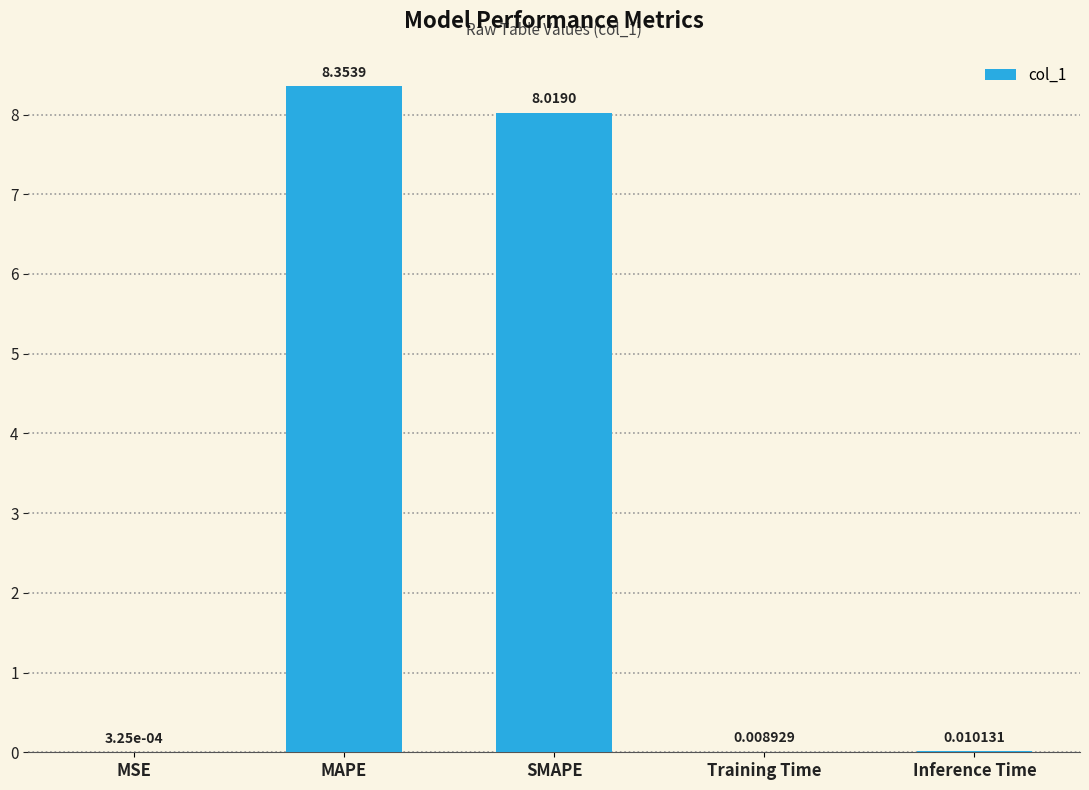

Which has a higher value, MAPE or Inference Time?

MAPE